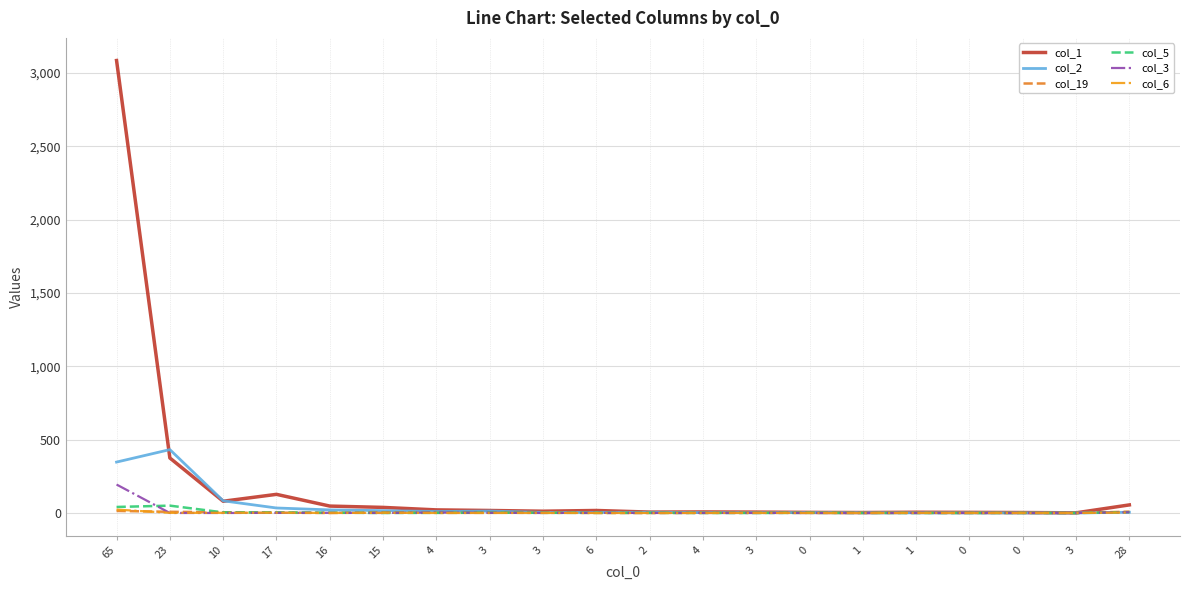

At 3, list the series in order from smallest to largest.

col_6, col_19, col_3, col_5, col_2, col_1